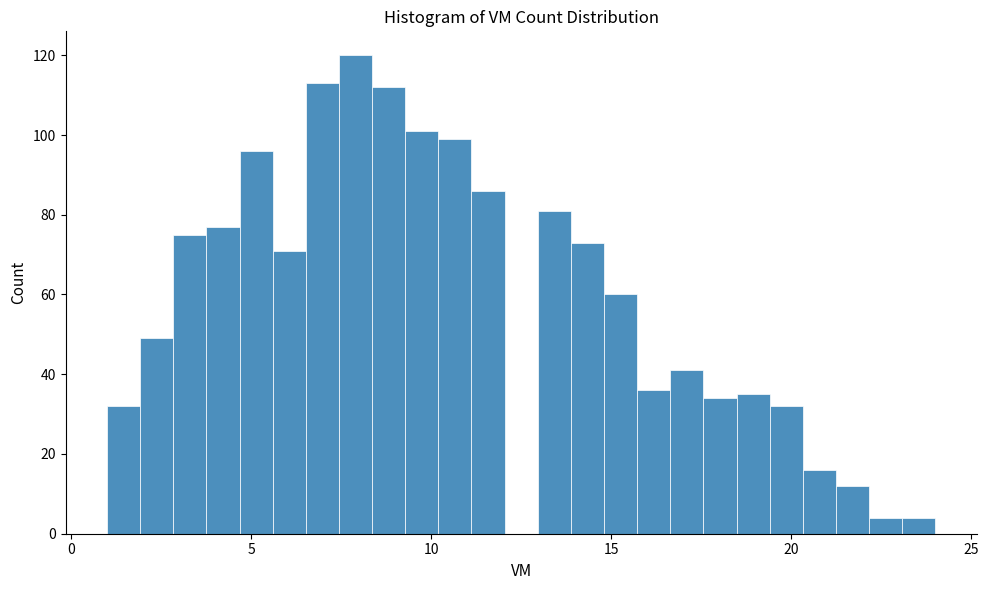

Read against the x-axis, roughly where is the centre of the tallest bar?

8.0